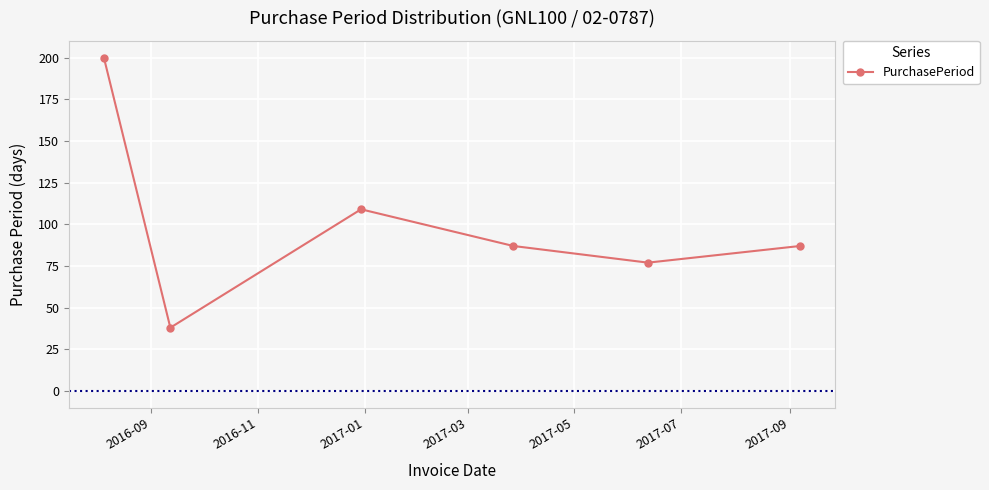

What is the smallest value displayed?

38